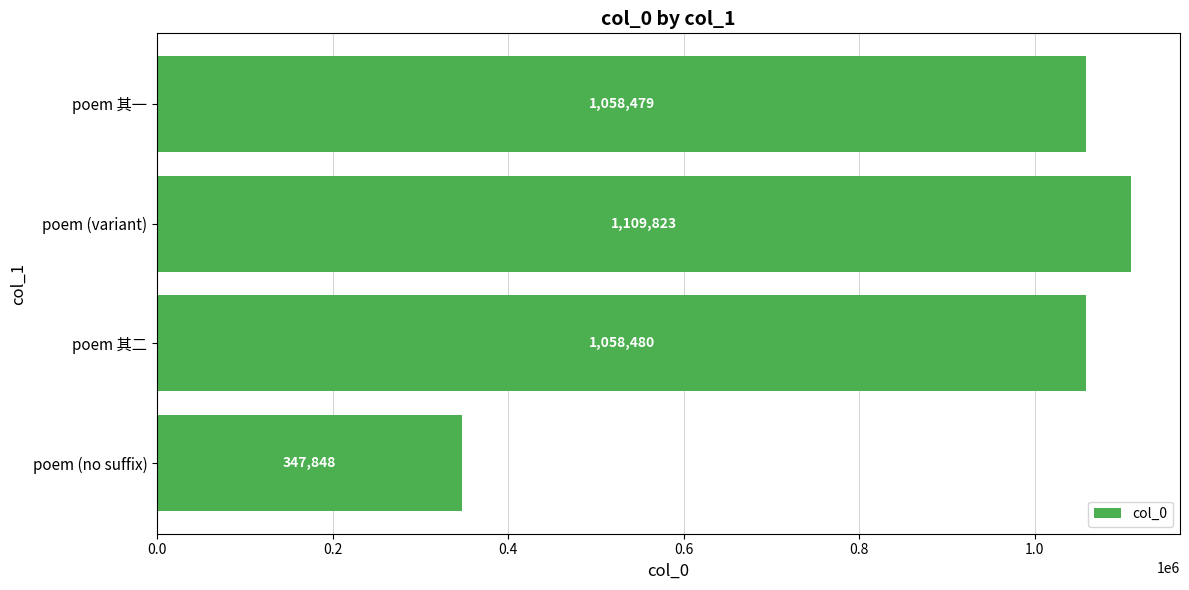

The chart shows a value of 1454684 at poem (variant). True or false?

False